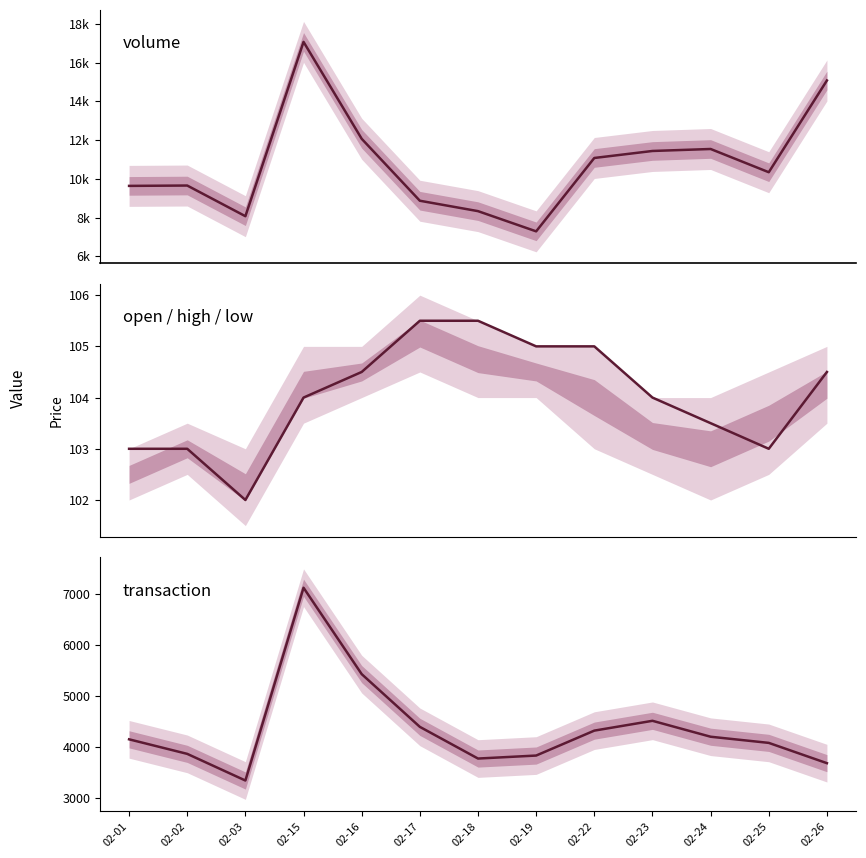

What is the value of the volume point at the 4th from the left?

17068.0